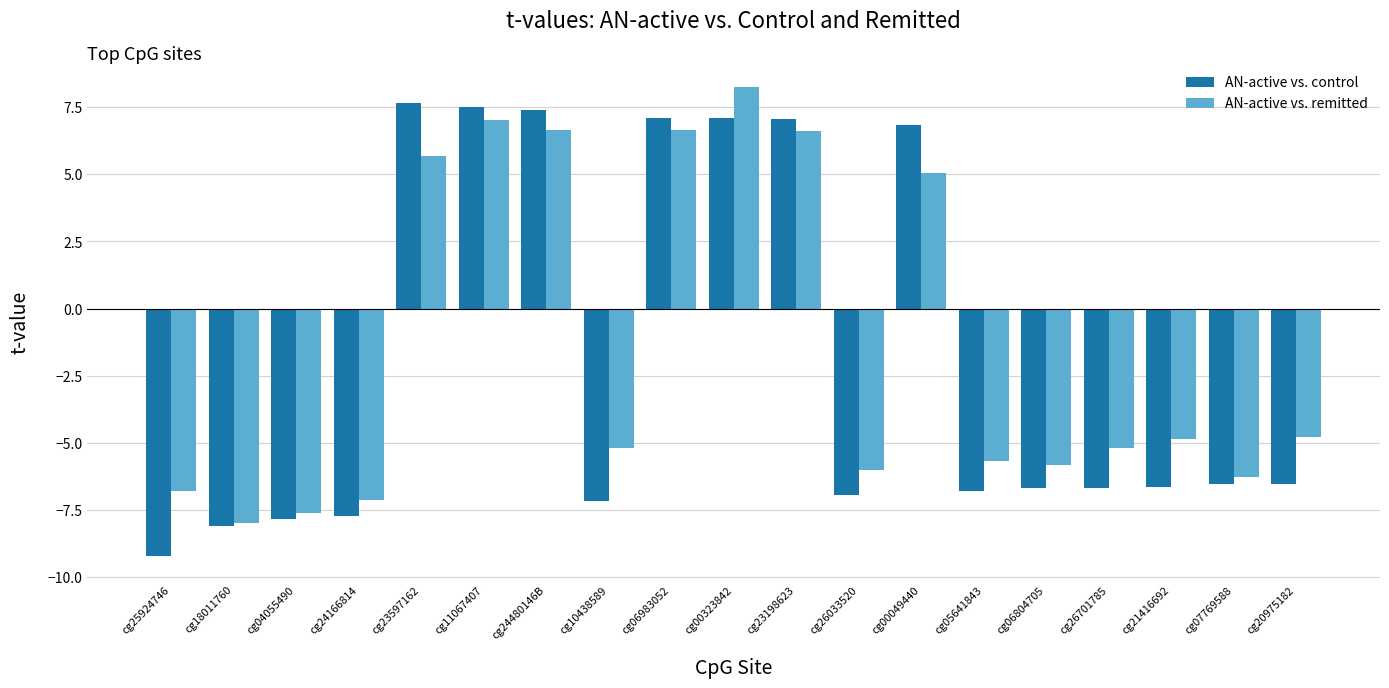

What is the label of the 13th bar from the left?

cg00049440